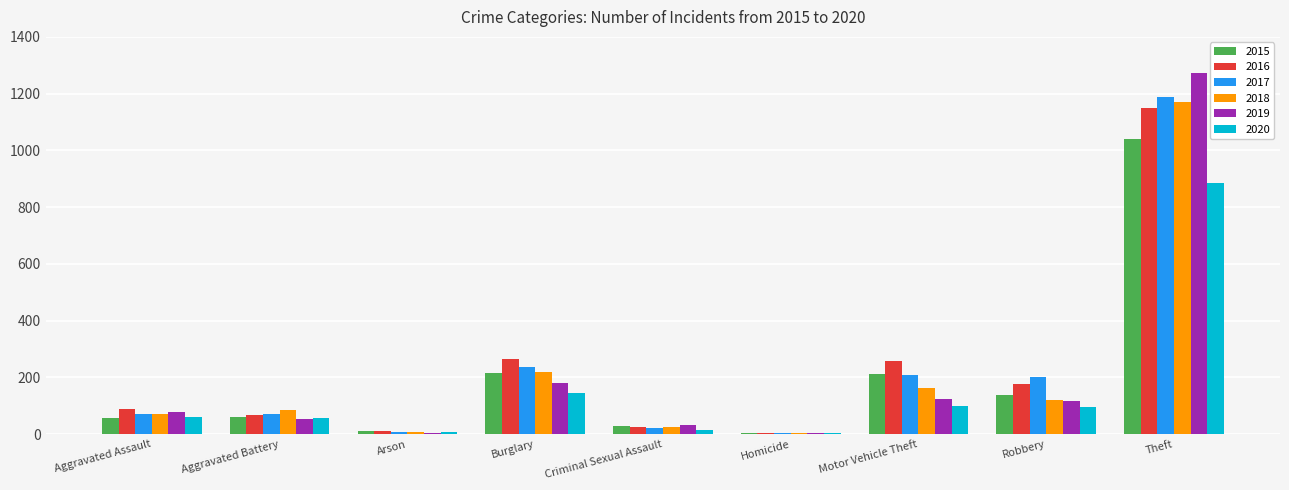

At which label does 2020 reach its peak?

Theft